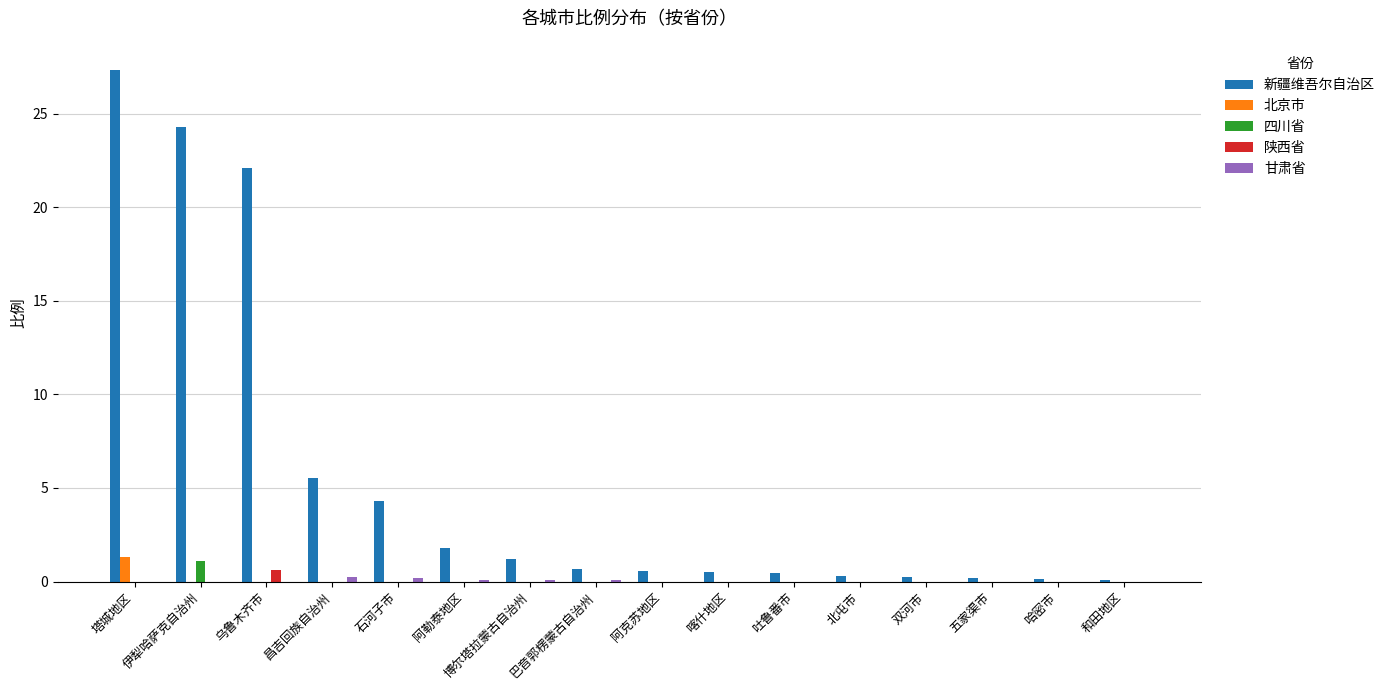

What is the maximum value shown in the chart?

27.3